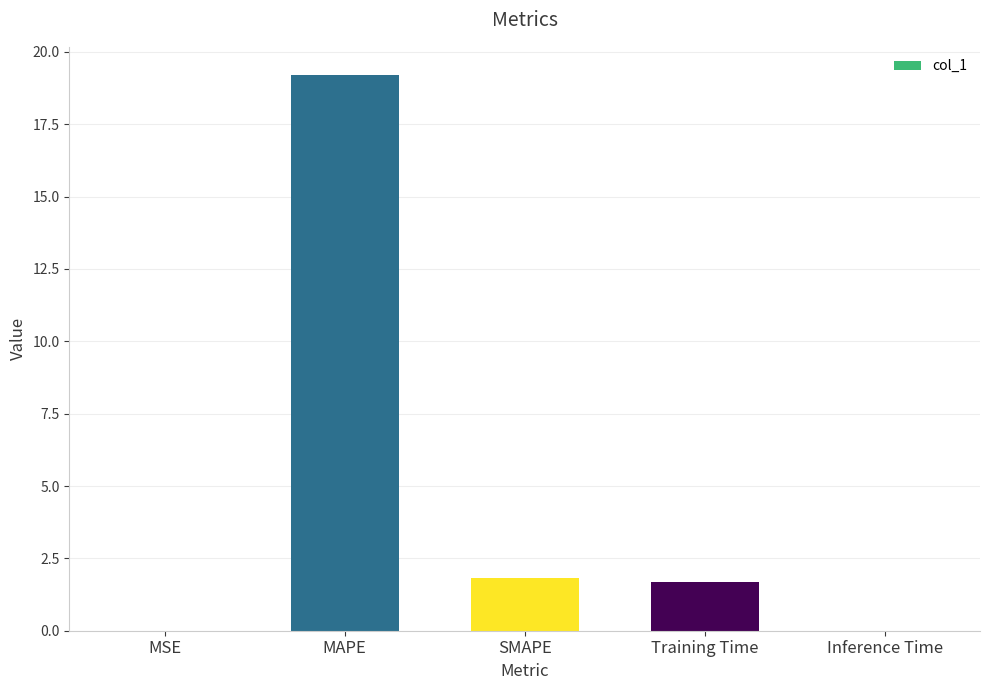

At which category does the chart reach its peak across all series?

MAPE